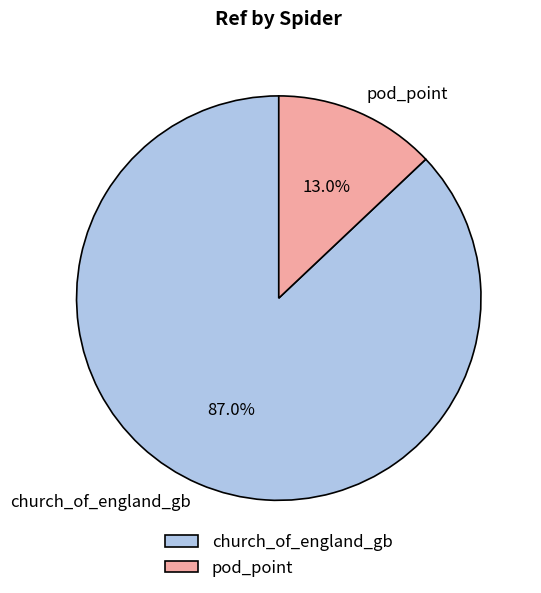

Is church_of_england_gb the majority of the pie?

Yes